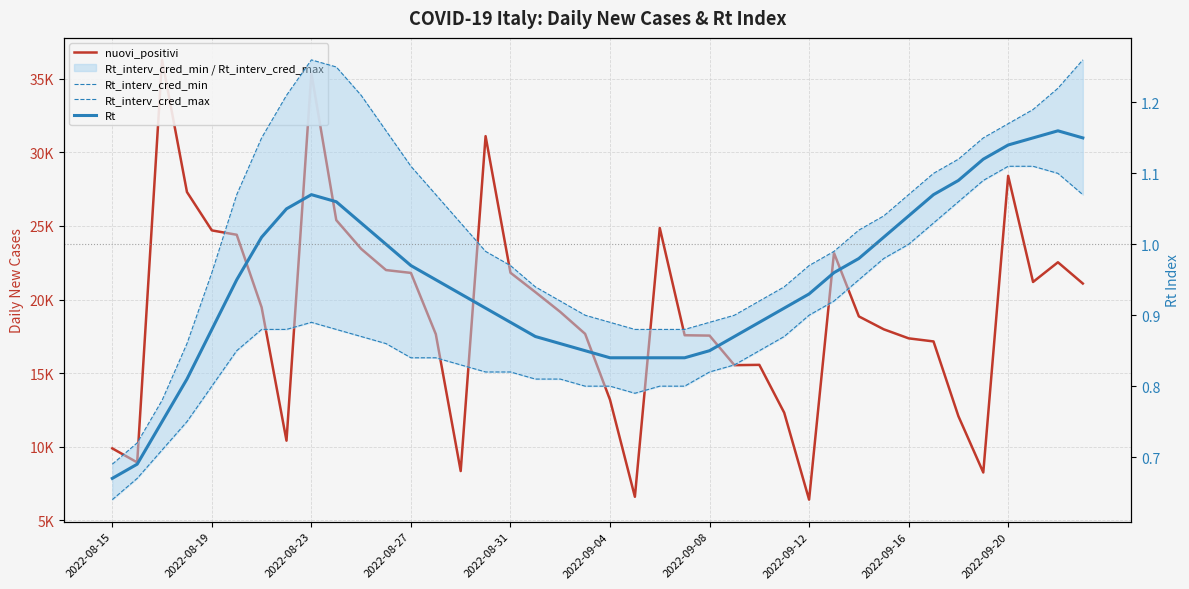

What are all the series names shown in the legend?

nuovi_positivi, Rt_interv_cred_min, Rt_interv_cred_max, Rt